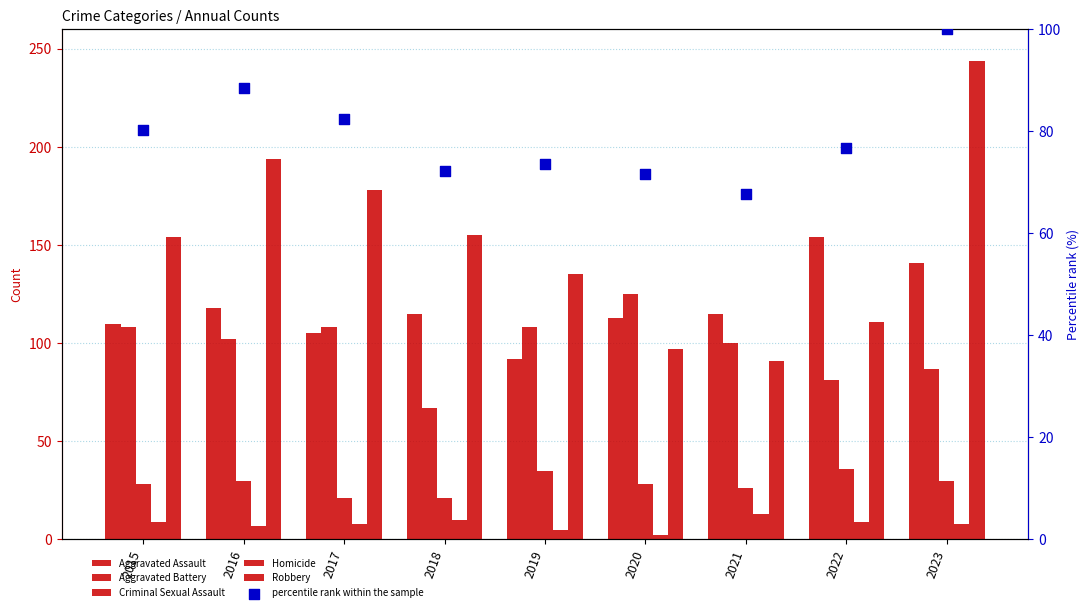

What are all the series names shown in the legend?

Aggravated Assault, Aggravated Battery, Criminal Sexual Assault, Homicide, Robbery, percentile rank within the sample